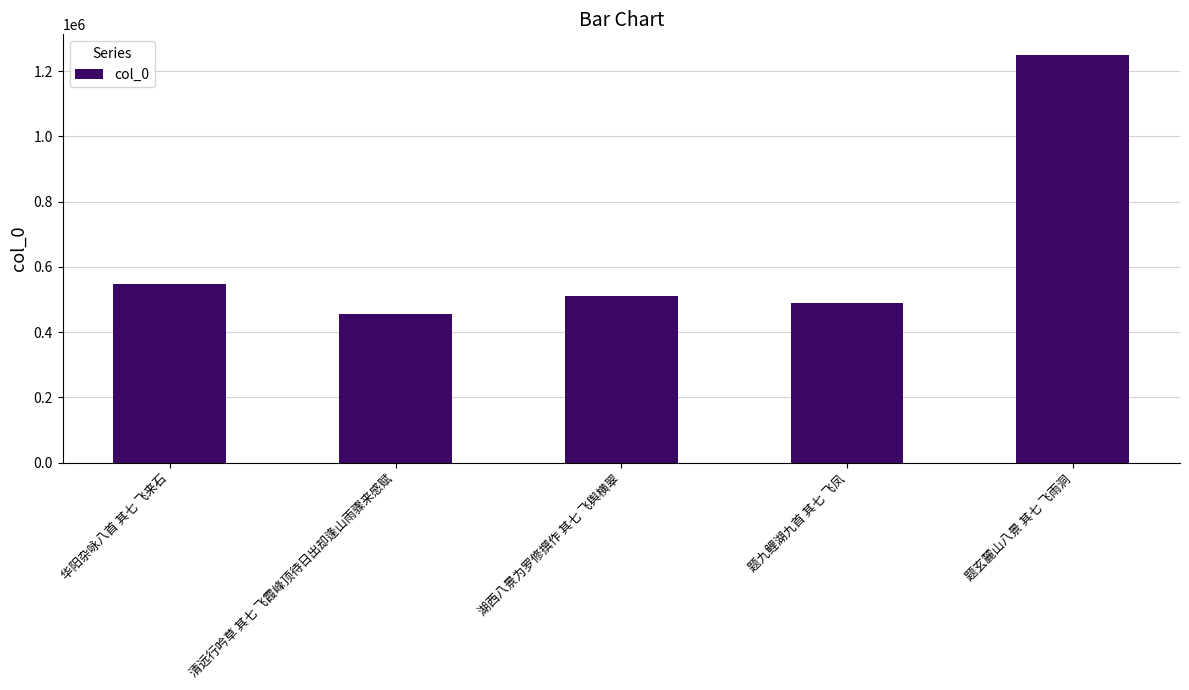

What is the value of the 1st bar from the left?

546367